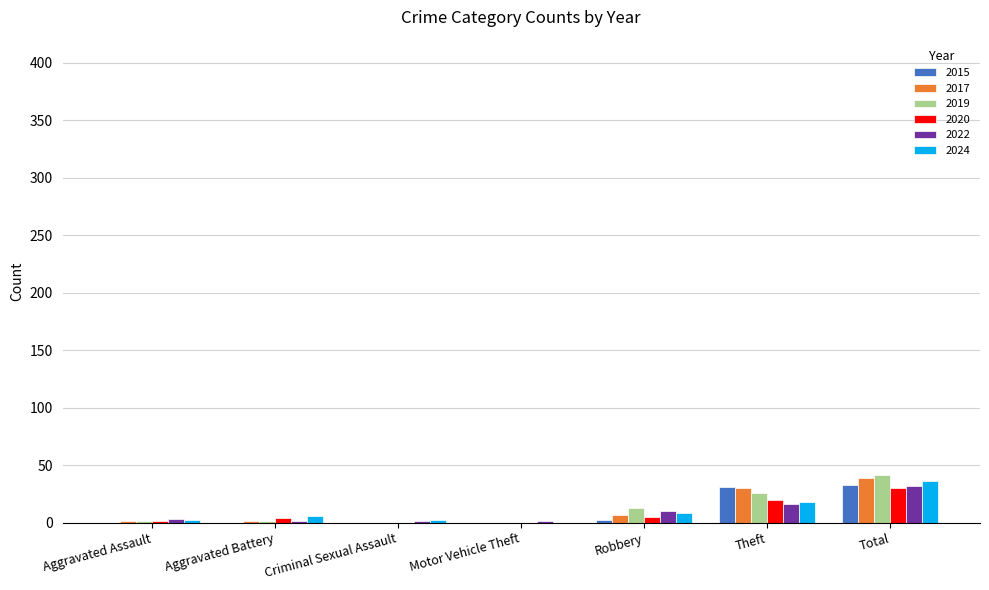

Which label corresponds to the largest value in the chart?

Total